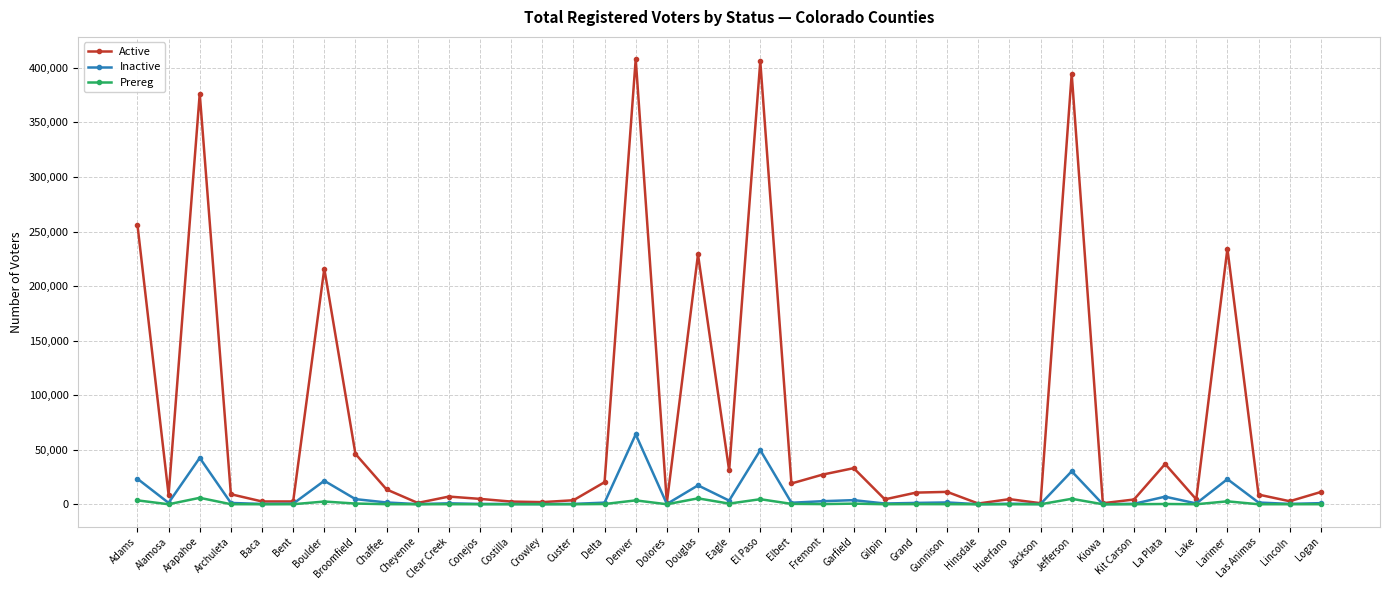

How many lines are shown in the chart?

3